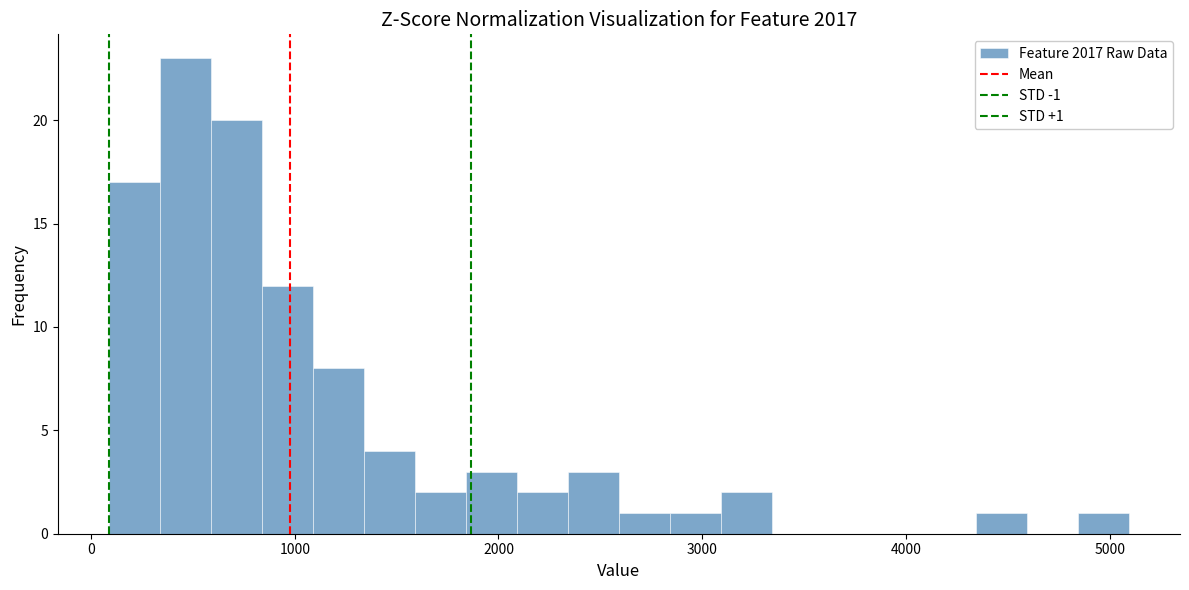

Around what value on the x-axis is the tallest bar? Give the approximate position of its centre, as read against the axis.

500